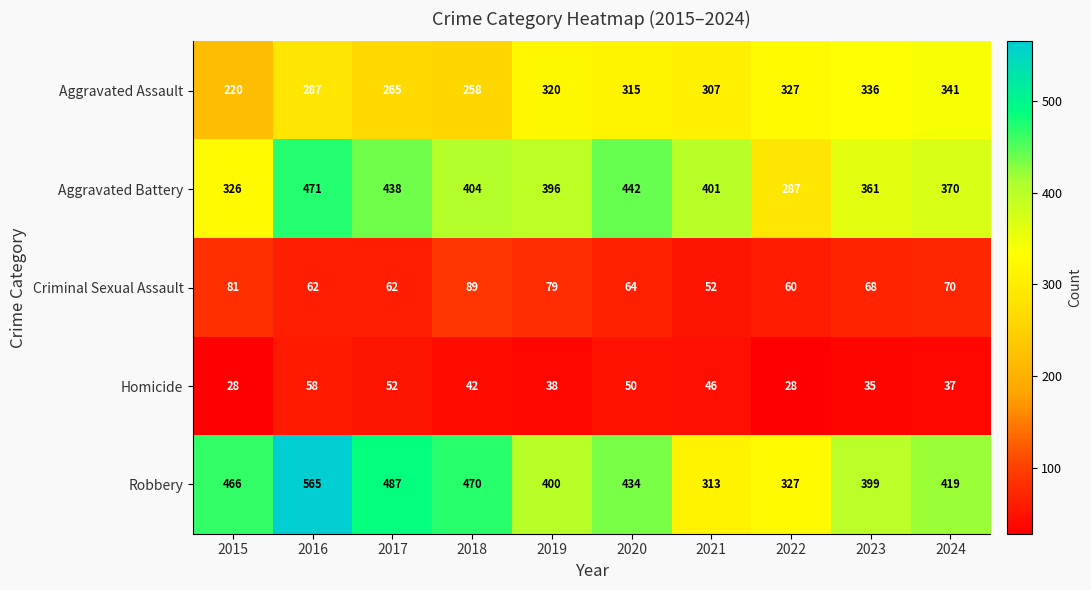

What is the difference between the maximum and minimum values in the Criminal Sexual Assault series?

37